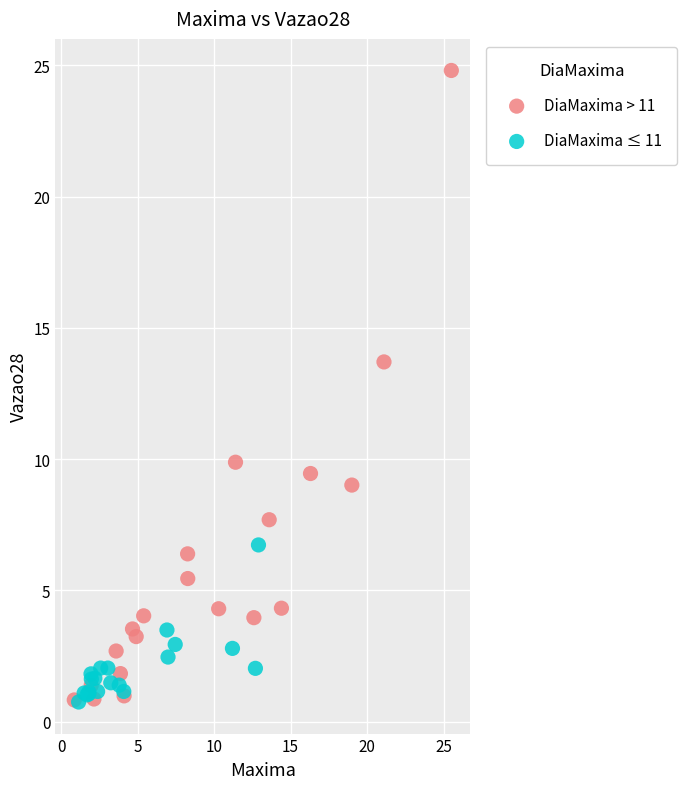

Which series contains the highest Y value?

DiaMaxima > 11